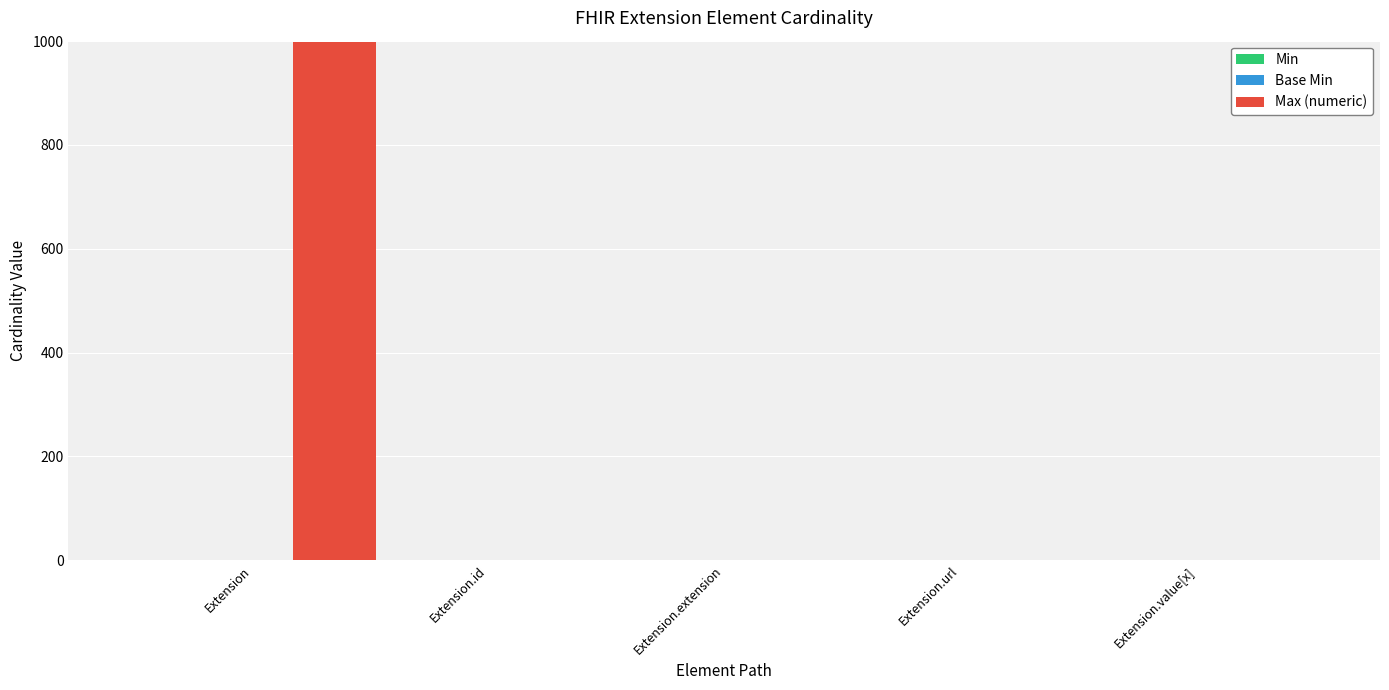

Which series has the largest total across all categories?

Max (numeric)